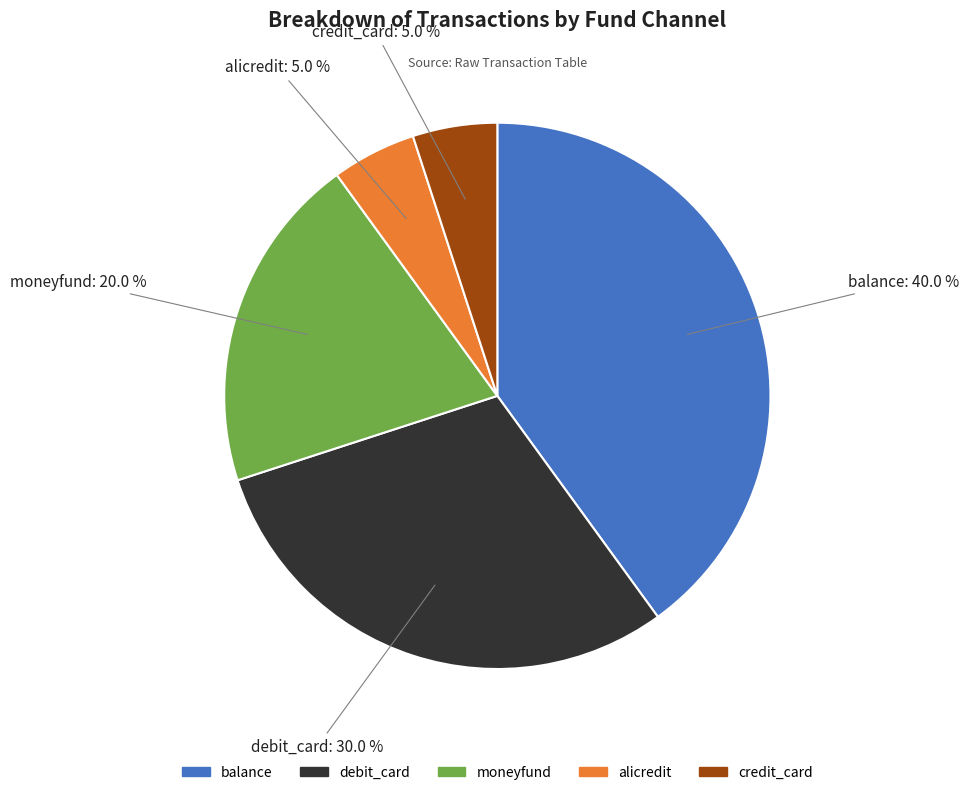

Is it true that credit_card is 5% of the pie?

True